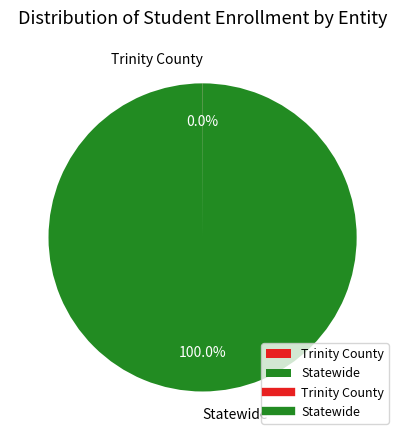

True or false: Statewide accounts for 100% of the total.

True